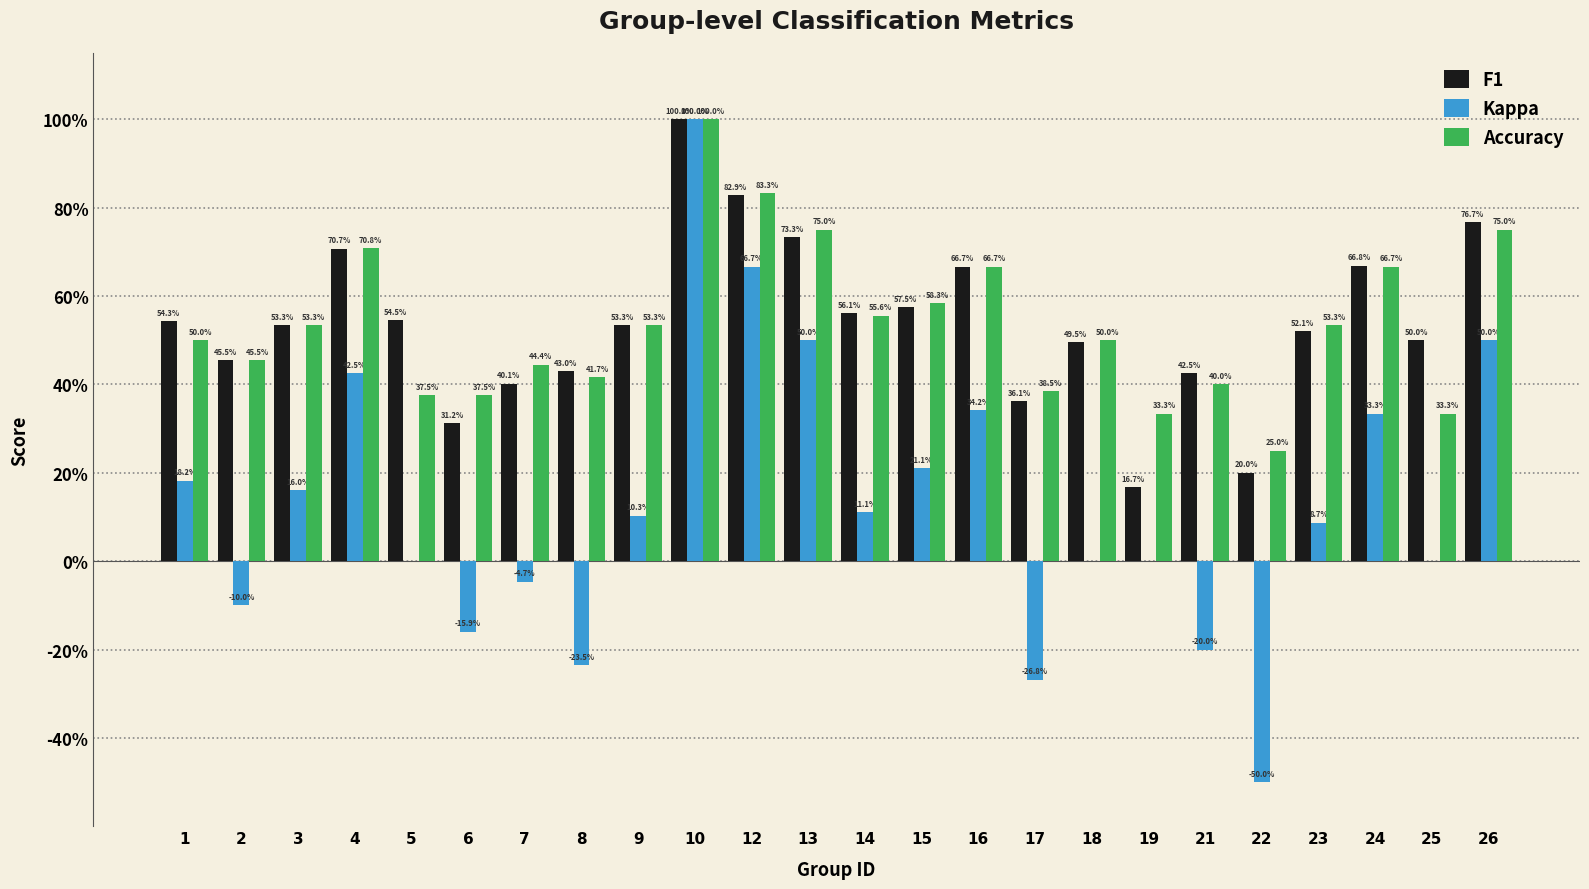

Are the bars horizontal?

No